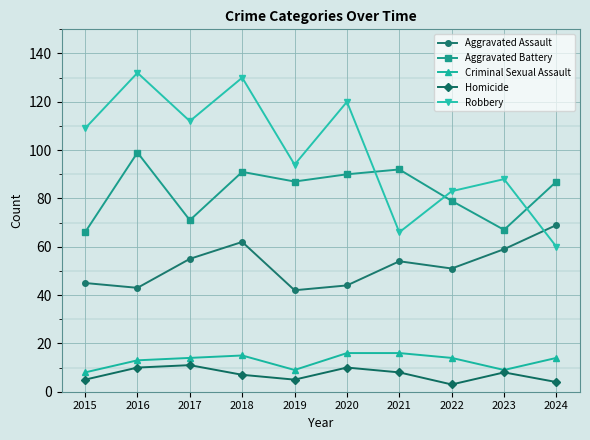

Read the Criminal Sexual Assault value at 2020.

16